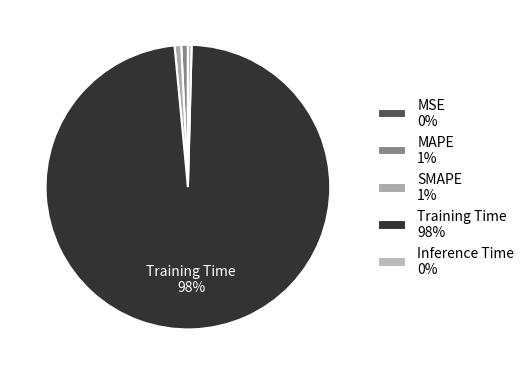

Which category has the biggest portion of the pie?

Training Time